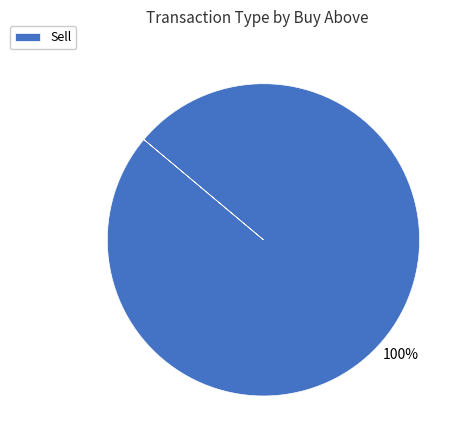

To the nearest percent, what percentage of the pie is Sell?

100%